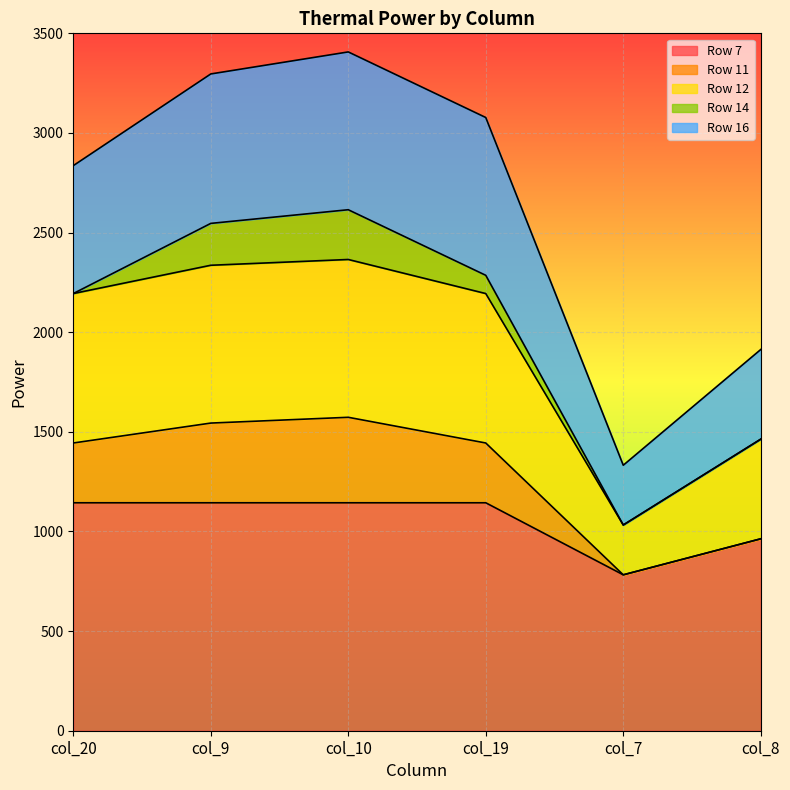

Where is the first local maximum for Row 12?

col_10